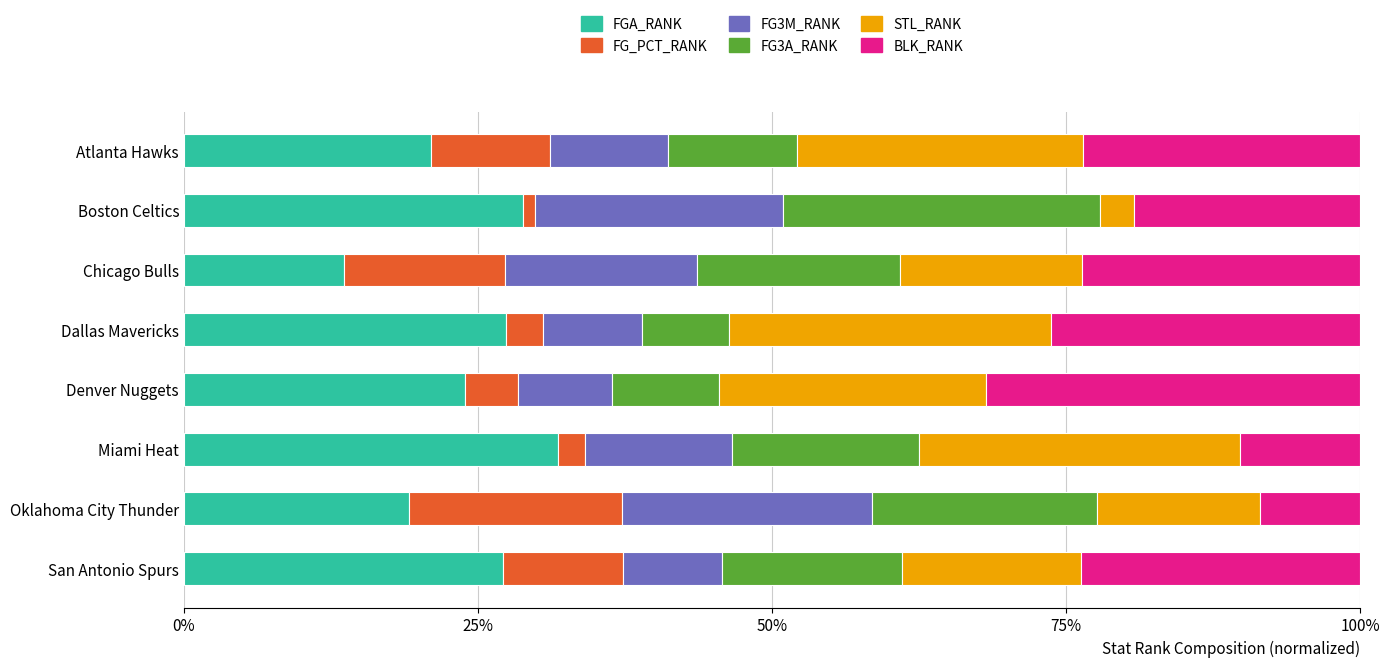

What is the minimum value for FGA_RANK?

13.6